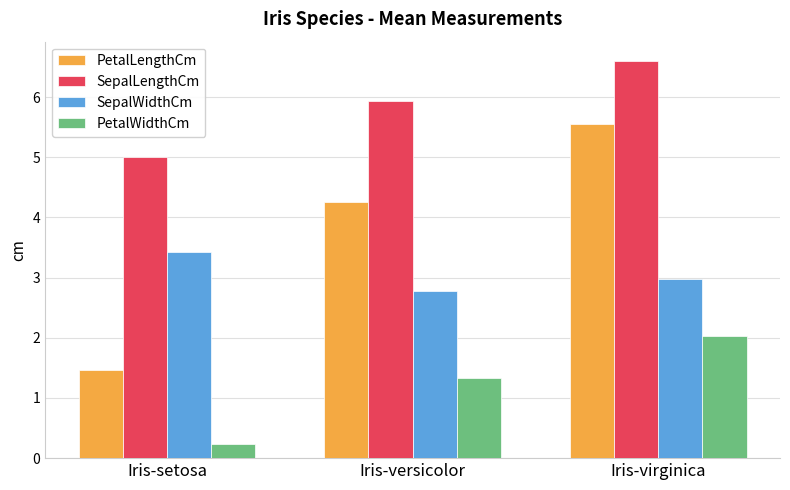

The value of SepalWidthCm at Iris-versicolor is 2.8. True or false?

True